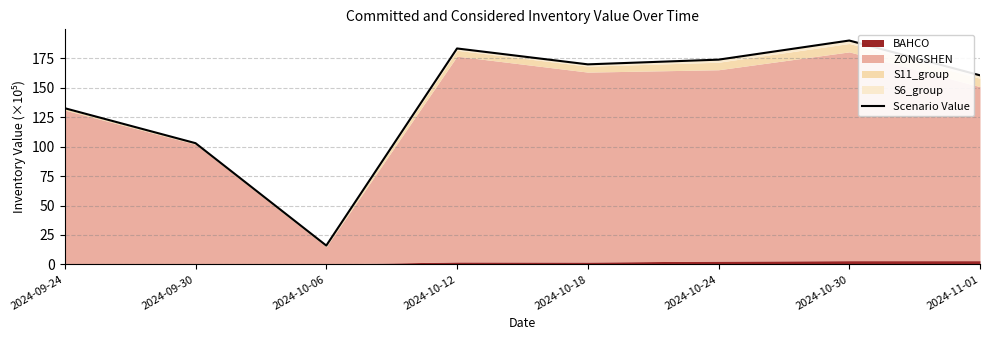

How many categories are shown in the chart?

8